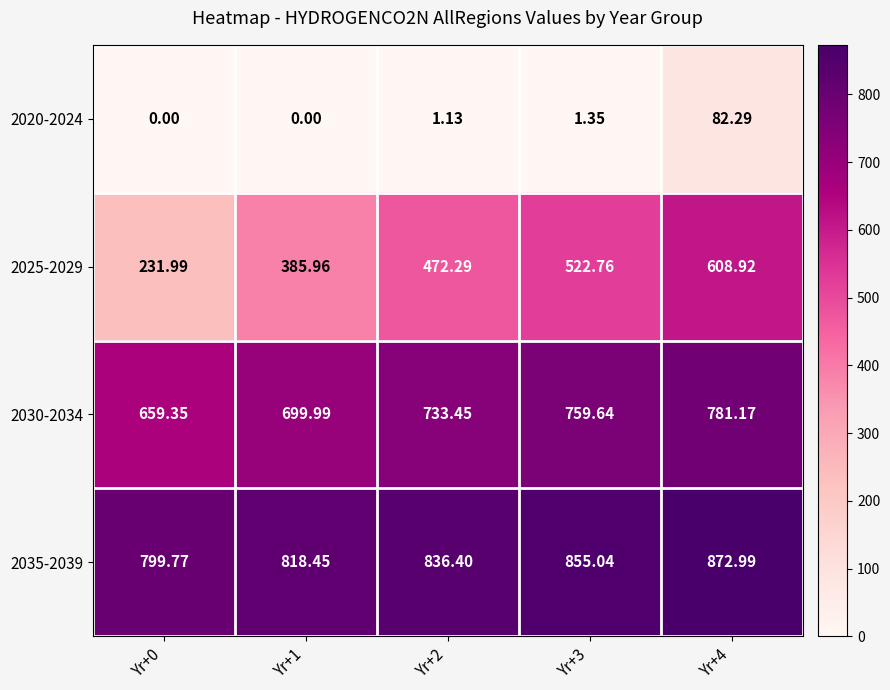

Which has a higher value, Yr+2 or Yr+4?

Yr+4